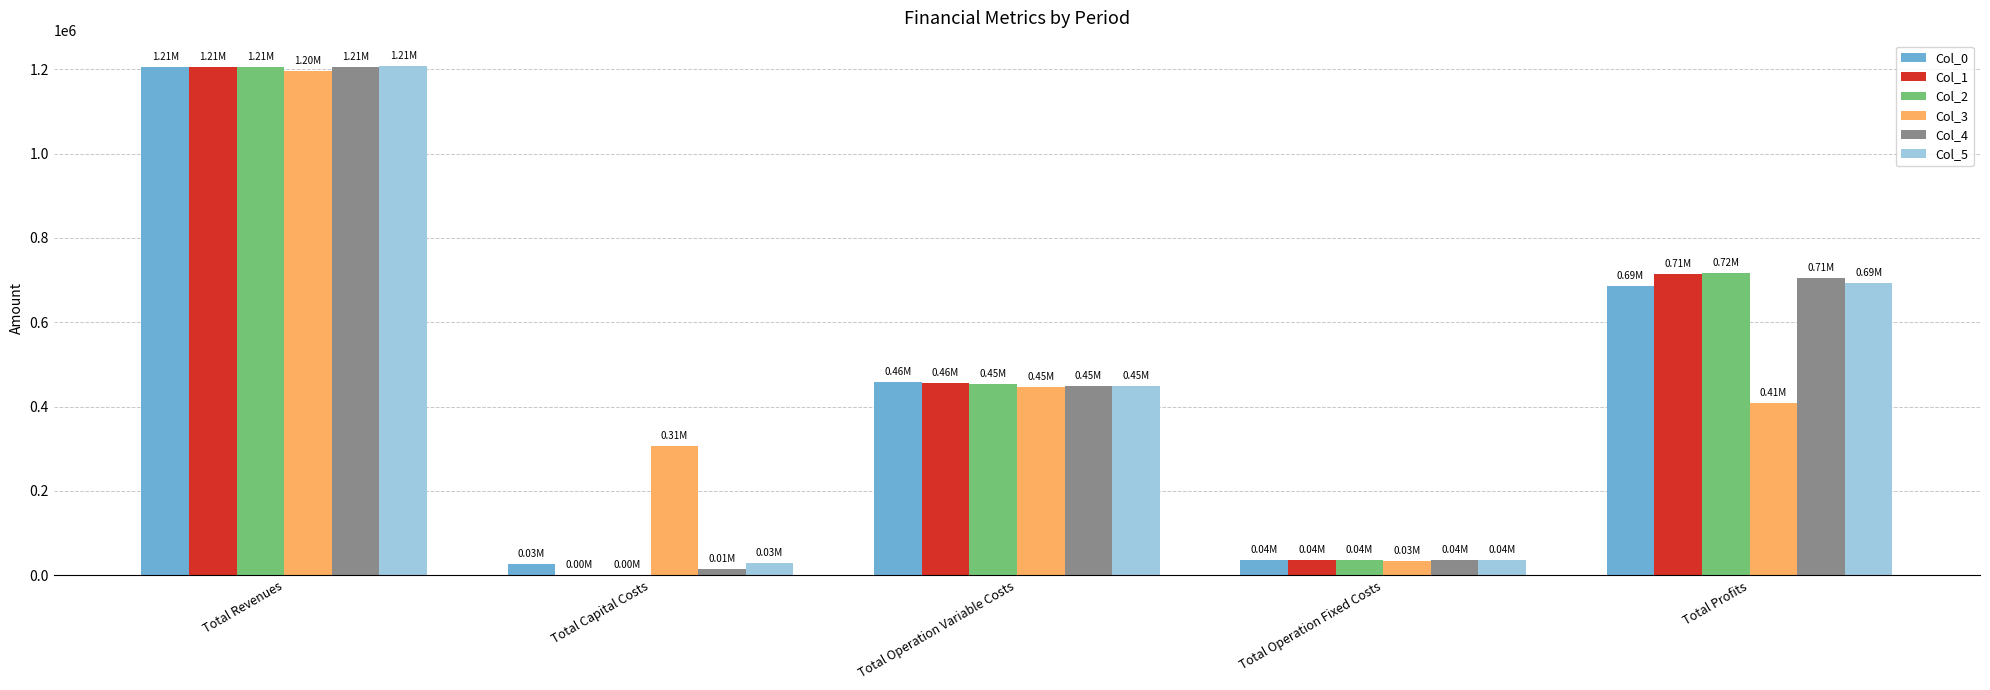

Reading left to right, extract all data points from this chart.

Col_0: 1205817.7	26400.0	457073.9	36401.9	685942.0
Col_1: 1205817.7	0.0	455240.7	36401.9	714175.1
Col_2: 1205817.7	0.0	453405.0	36401.9	716010.8
Col_3: 1195467.6	305600.0	446472.6	34888.6	408506.4
Col_4: 1205817.7	14400.0	449726.2	36401.9	705289.6
Col_5: 1207241.2	28800.0	448577.9	36654.1	693209.2